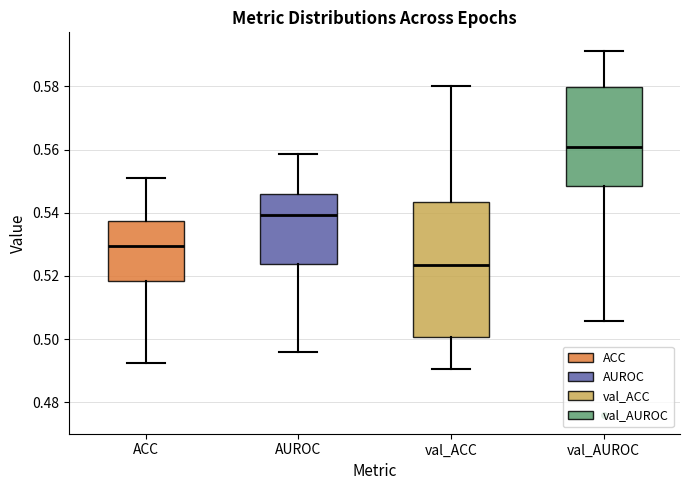

Where is the lower edge of the box for val_AUROC on the y-axis? The values are not printed on the chart, so give them approximately, as read against the axis.

0.548